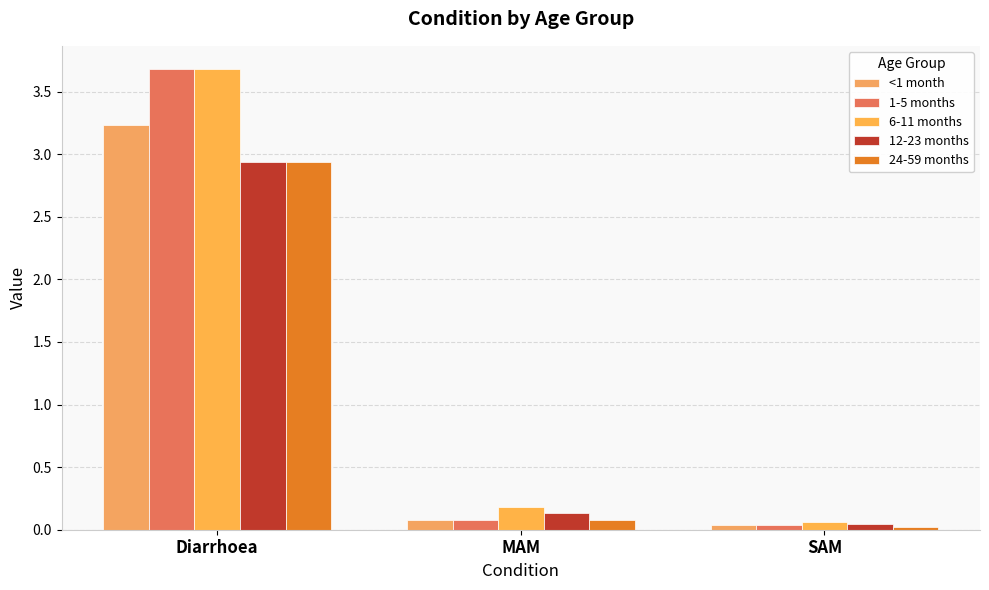

At how many categories does at least one series exceed 0?

3